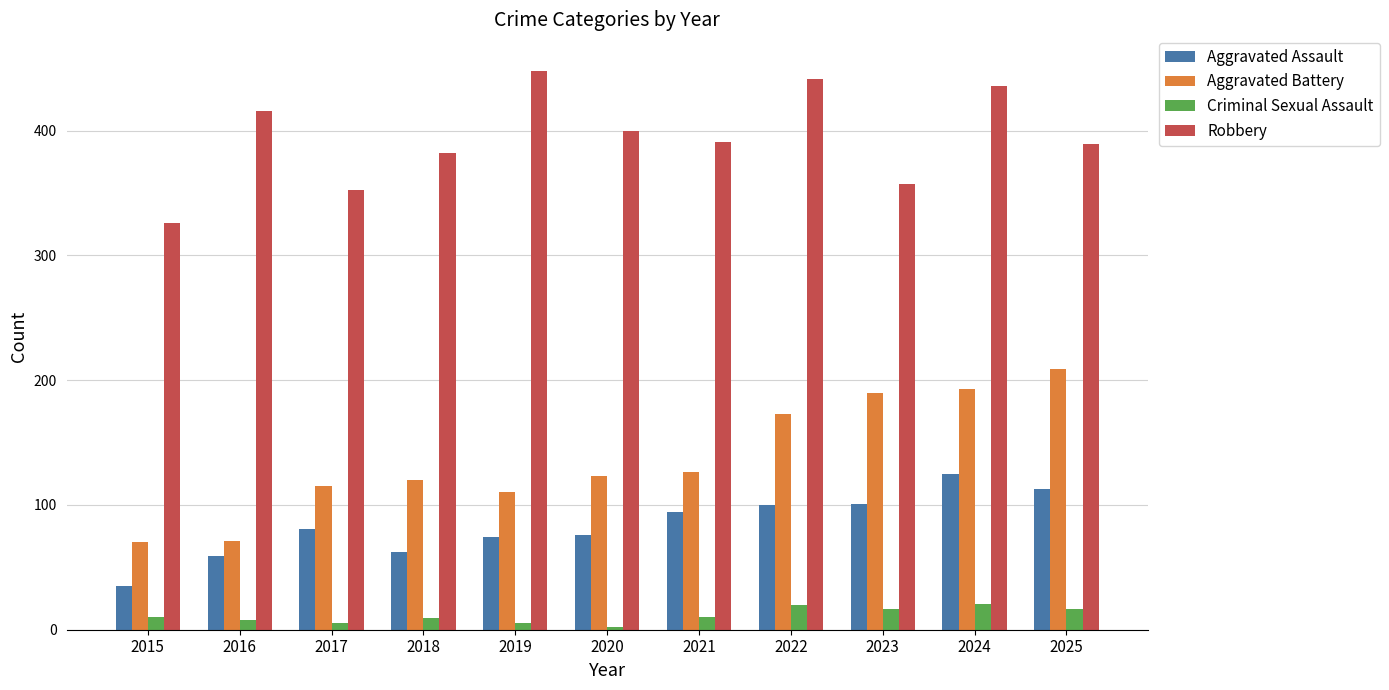

Is it true that Aggravated Battery equals 57 at 2023?

False